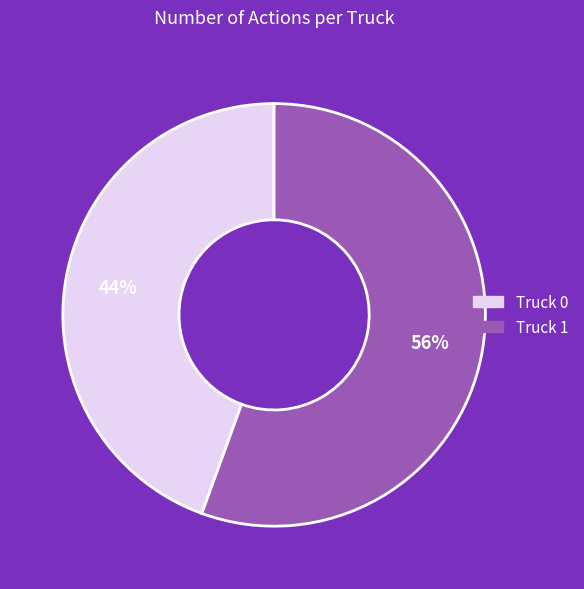

To the nearest percent, what portion does Truck 1 represent?

56%